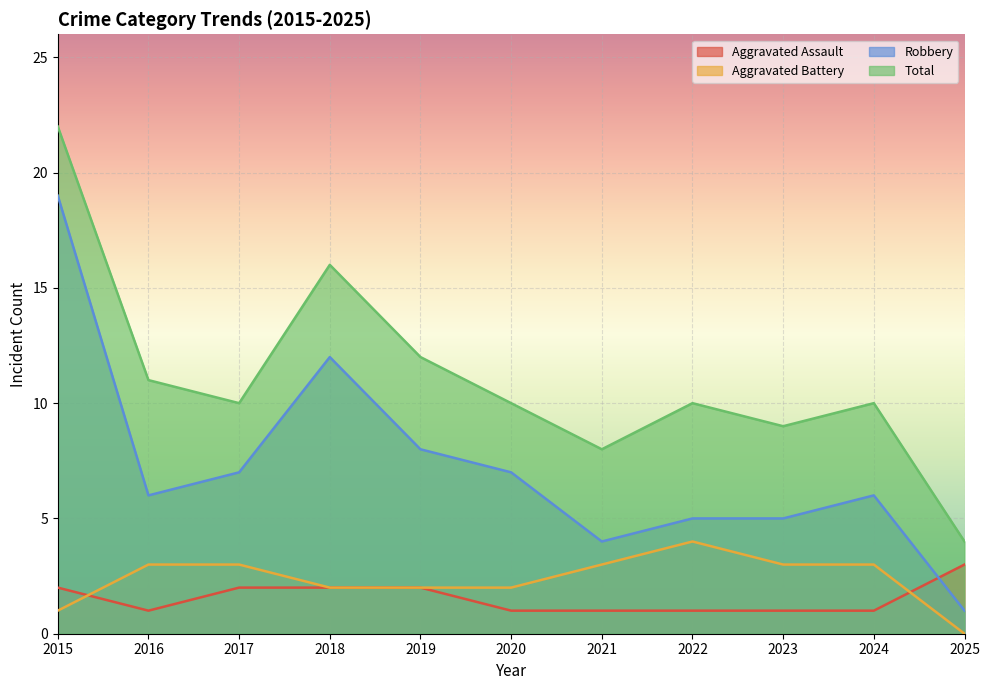

What is the lowest value of the Total series?

4